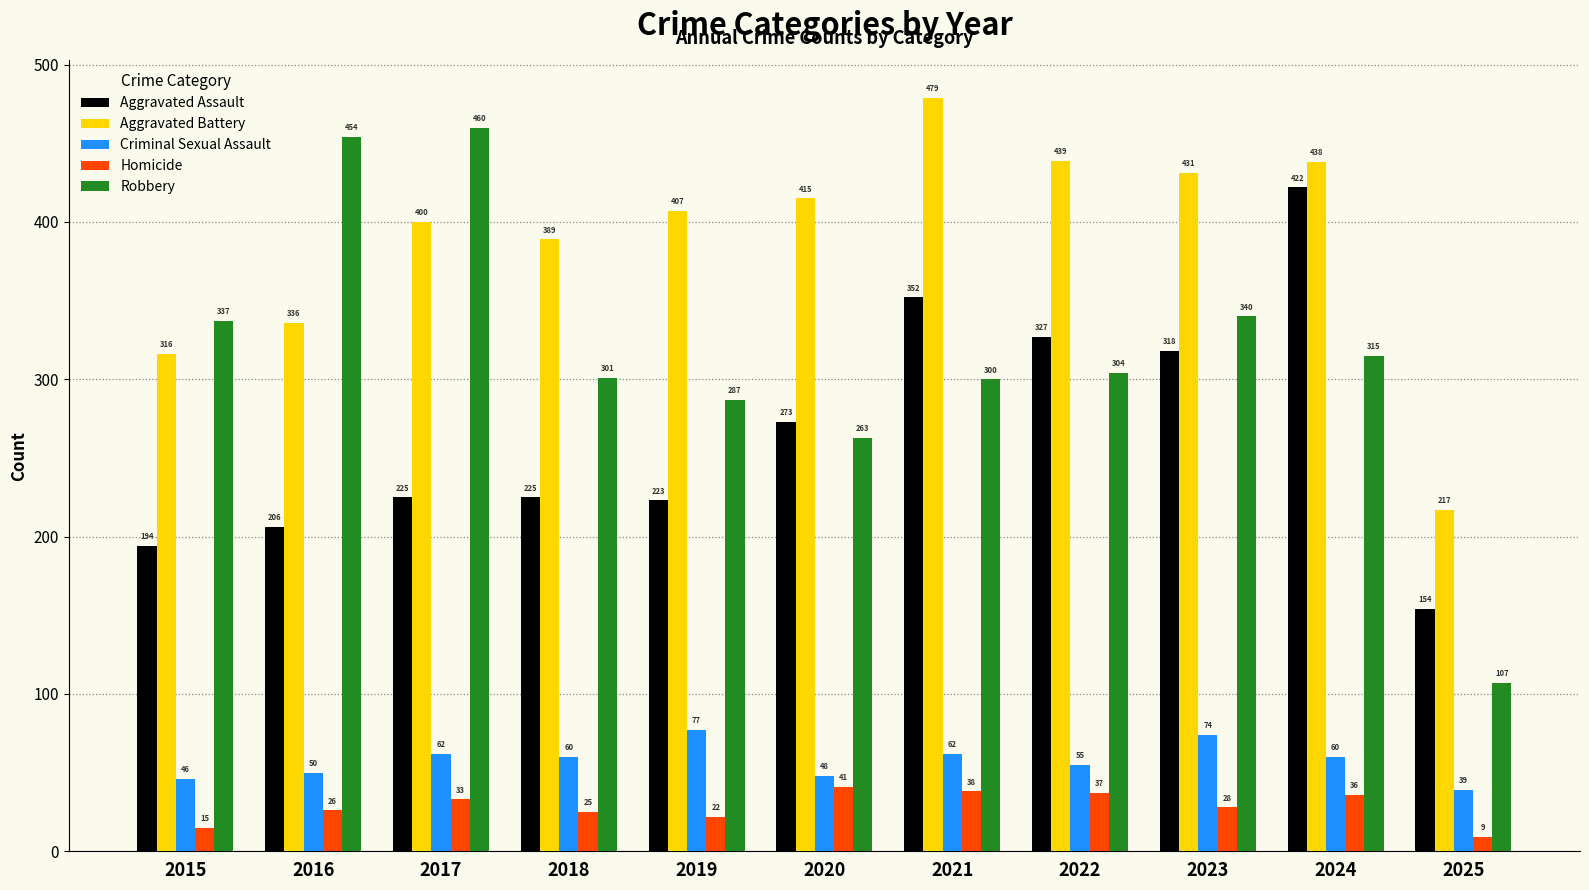

Reading right to left, transcribe all the data shown in this chart.

Aggravated Assault: 154	422	318	327	352	273	223	225	225	206	194
Aggravated Battery: 217	438	431	439	479	415	407	389	400	336	316
Criminal Sexual Assault: 39	60	74	55	62	48	77	60	62	50	46
Homicide: 9	36	28	37	38	41	22	25	33	26	15
Robbery: 107	315	340	304	300	263	287	301	460	454	337